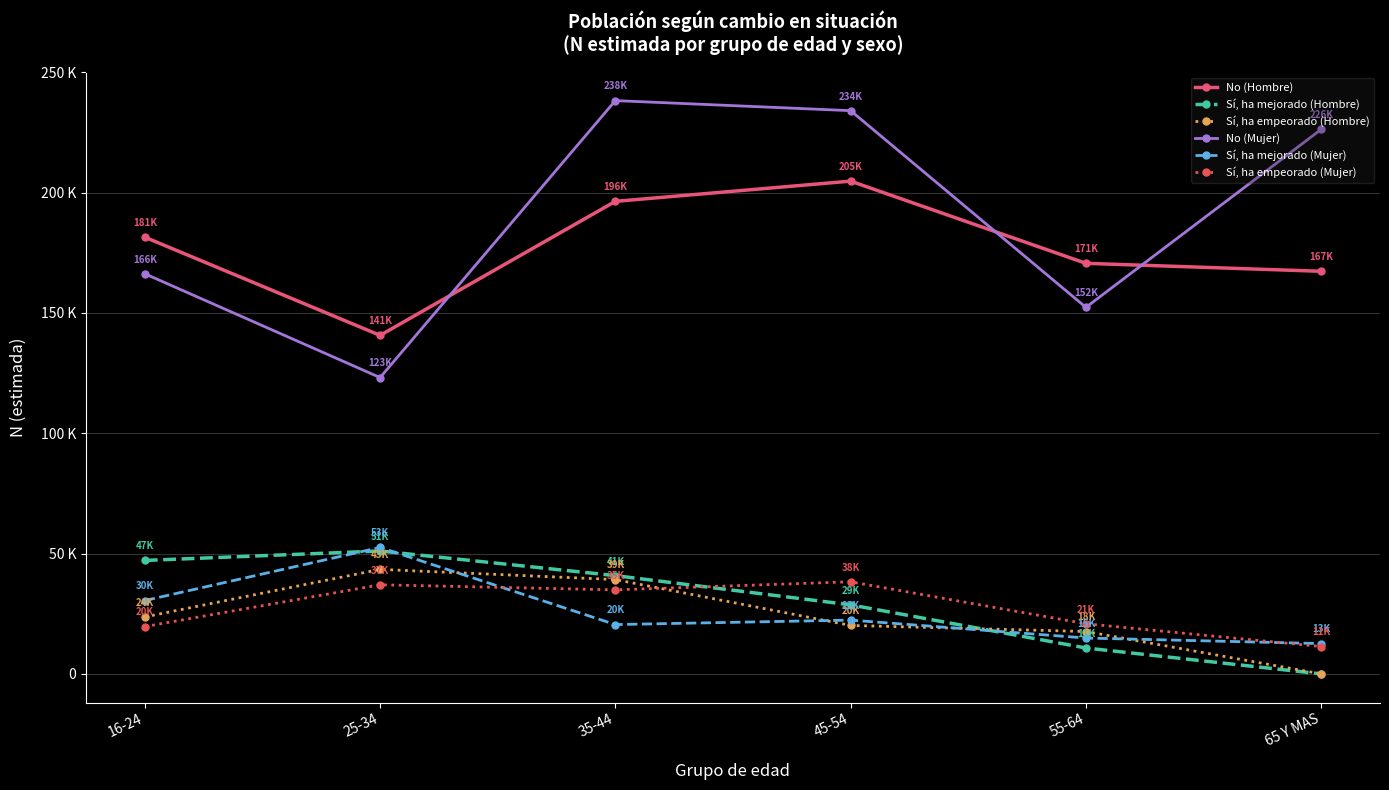

What are all the series names shown in the legend?

No (Hombre), Sí, ha mejorado (Hombre), Sí, ha empeorado (Hombre), No (Mujer), Sí, ha mejorado (Mujer), Sí, ha empeorado (Mujer)